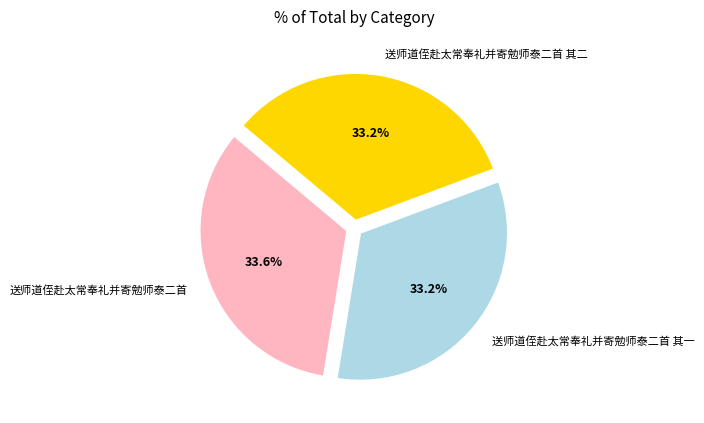

Is 送师道侄赴太常奉礼并寄勉师泰二首 the majority of the pie?

No